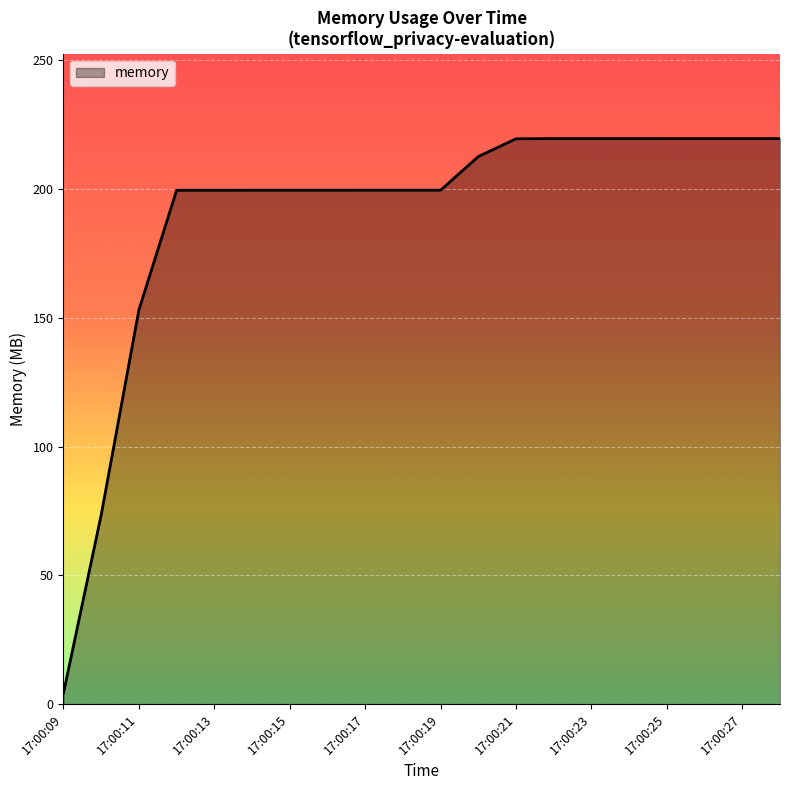

What is the difference between the maximum and minimum values?

215.2